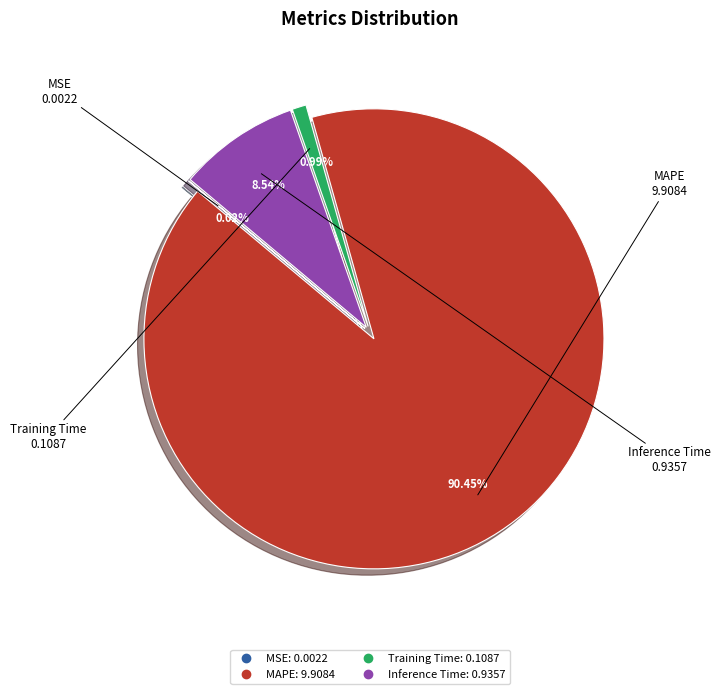

What is the largest slice in the pie chart?

MAPE